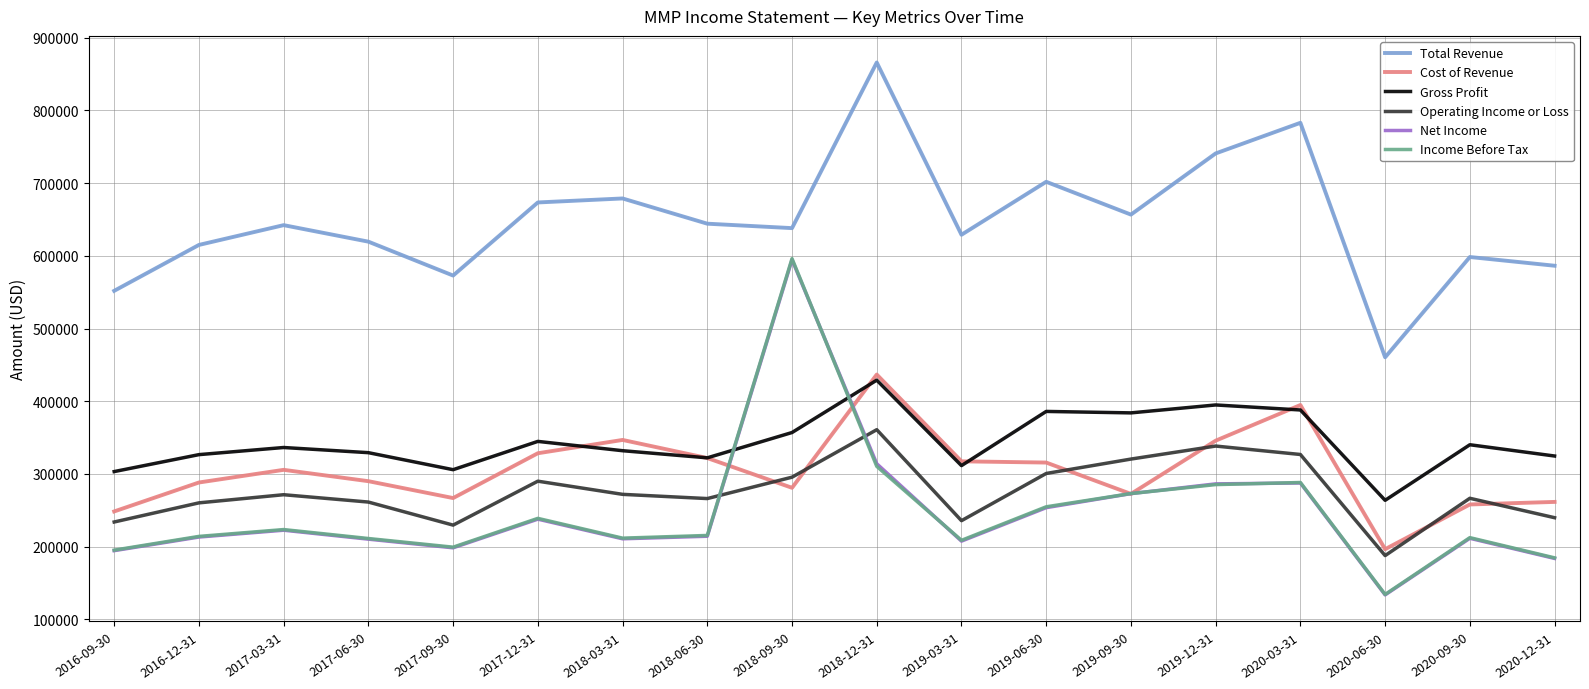

What is the minimum value for Cost of Revenue?

196600